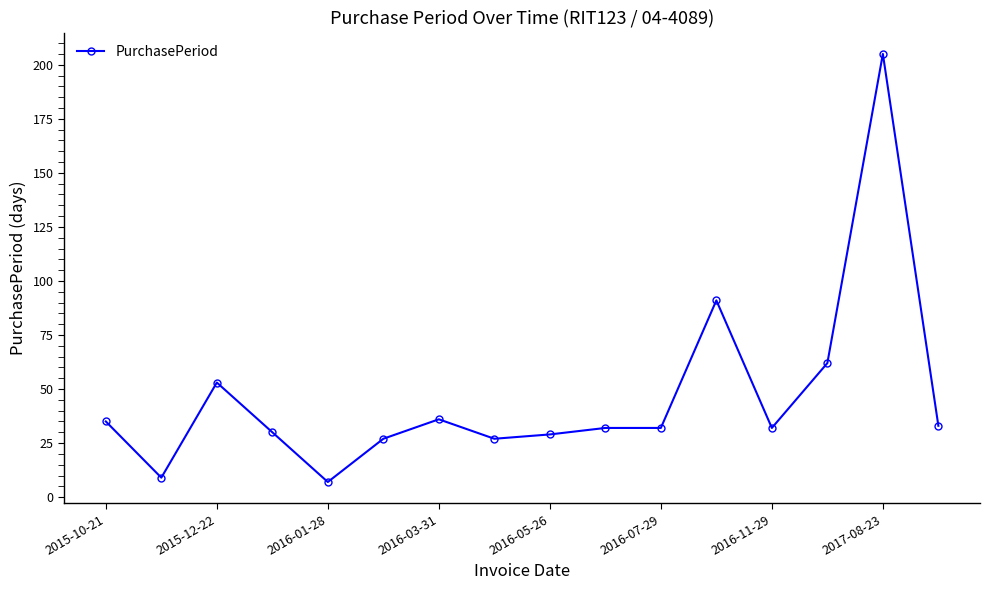

What is the average value?

46